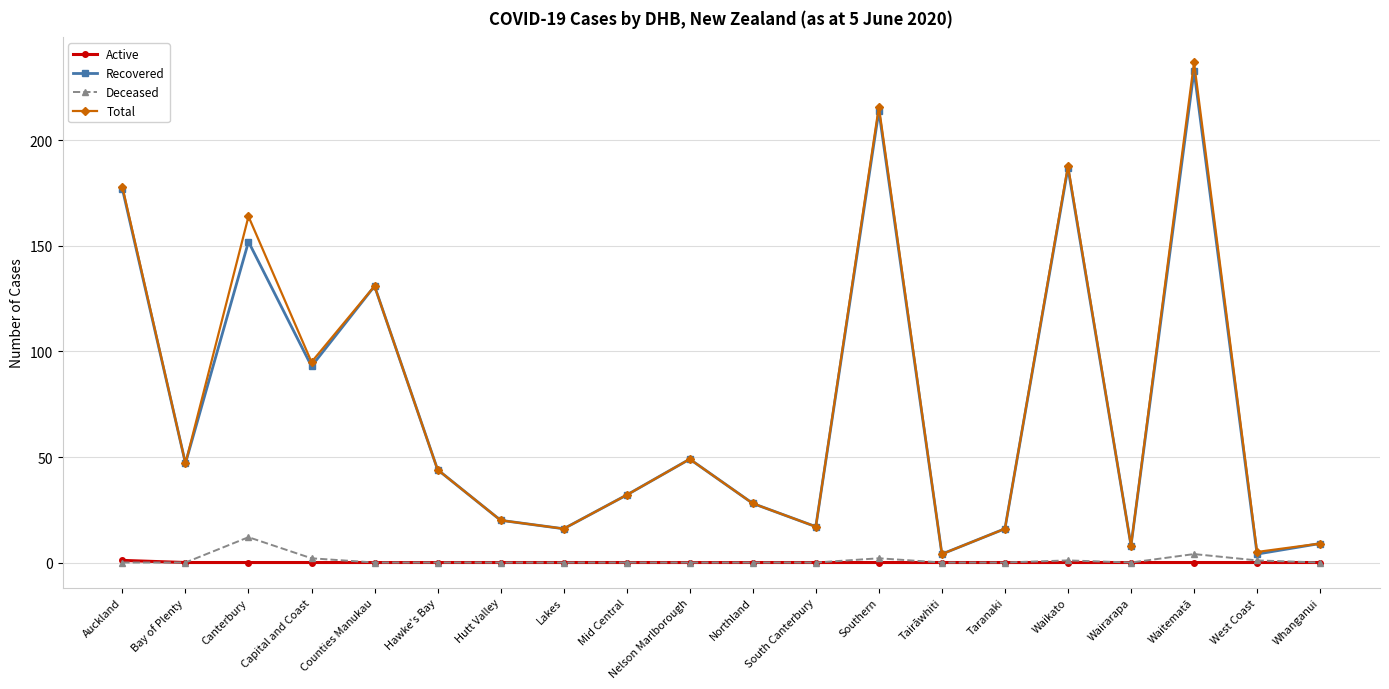

What is the value of the Total point at the 9th from the left?

32